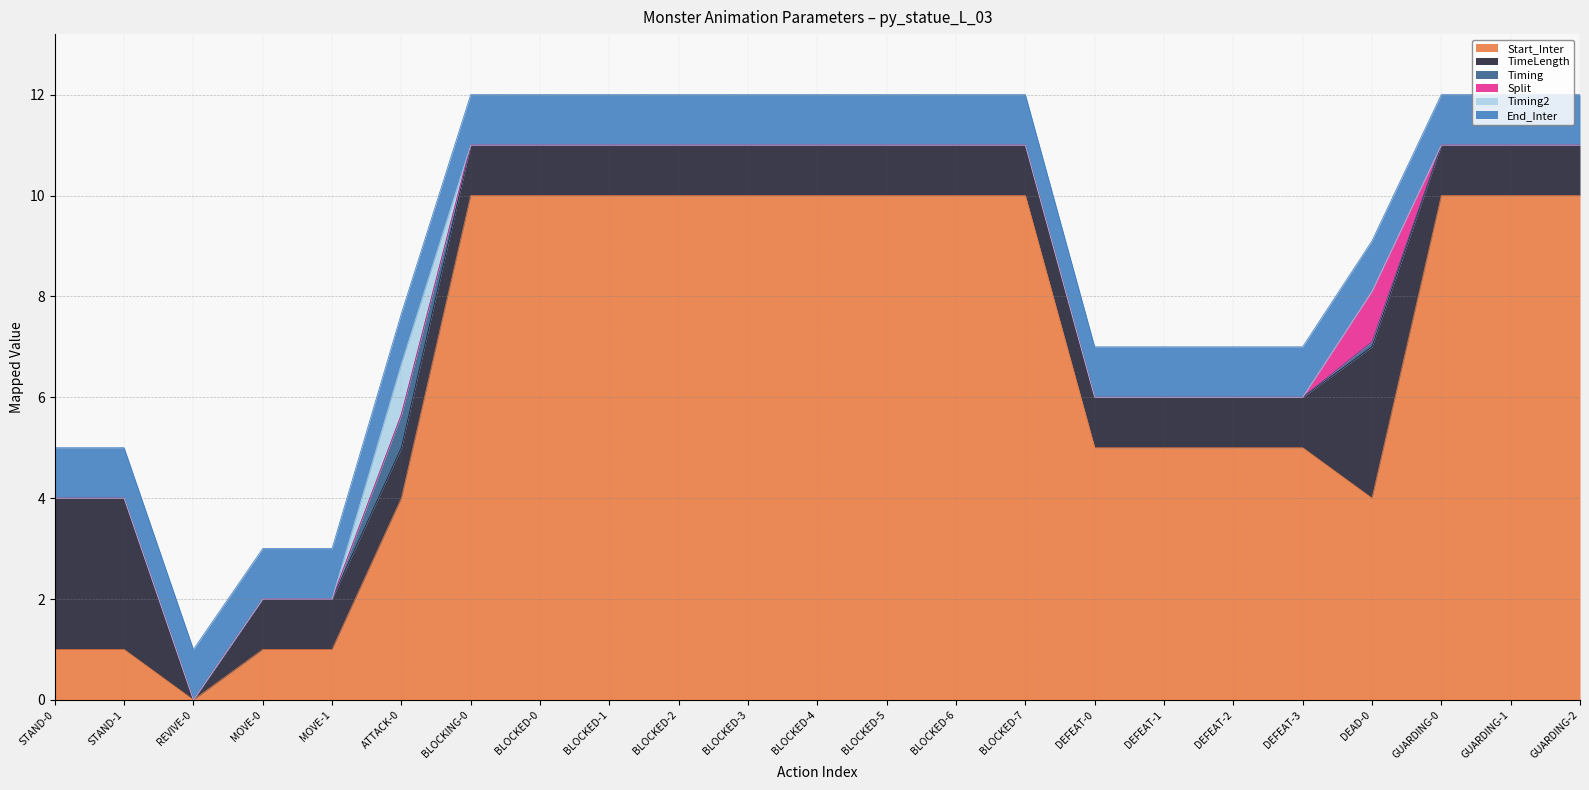

True or false: Timing and End_Inter cross at least once.

False